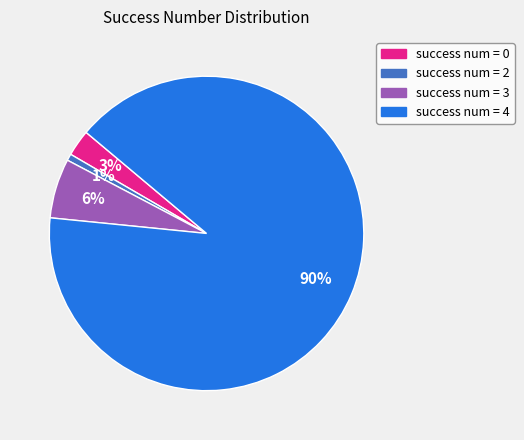

To the nearest percent, what is the average slice percentage?

25%